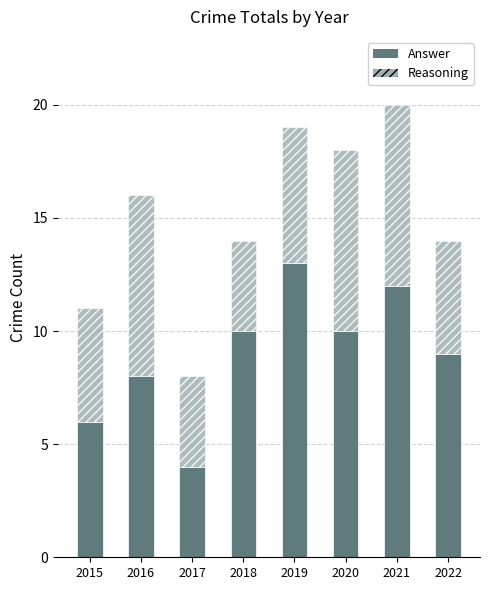

Reading left to right, what are the values for Answer?

6	8	4	10	13	10	12	9